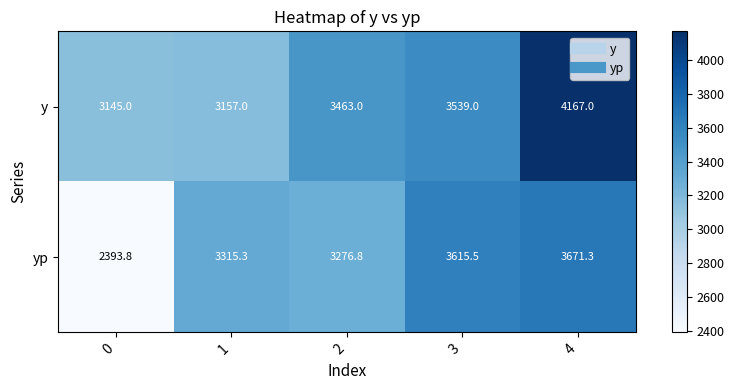

At which category is the sum across all series the highest?

4